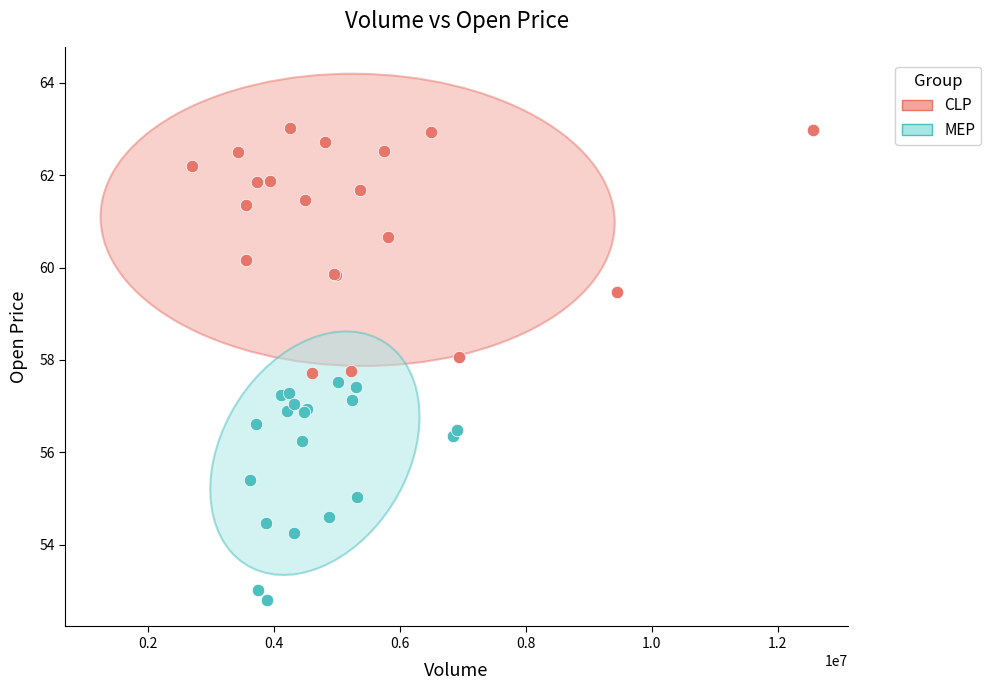

What are all the series names shown in the legend?

CLP, MEP